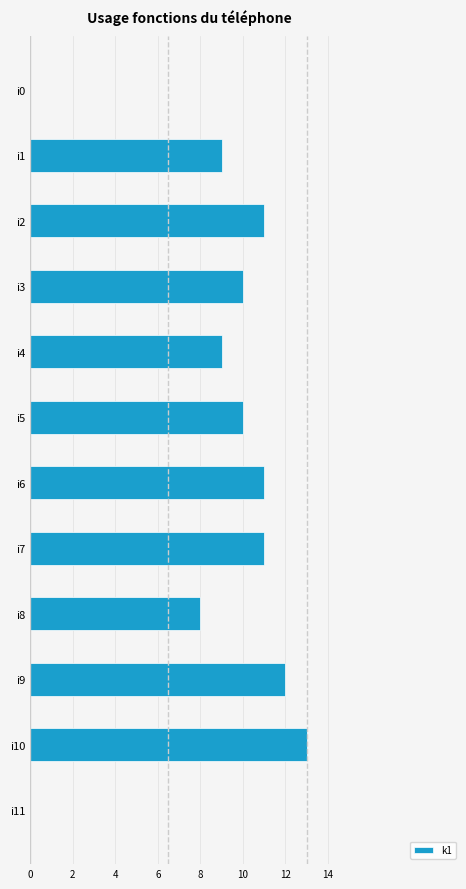

At which label is the value closest to 6?

i8